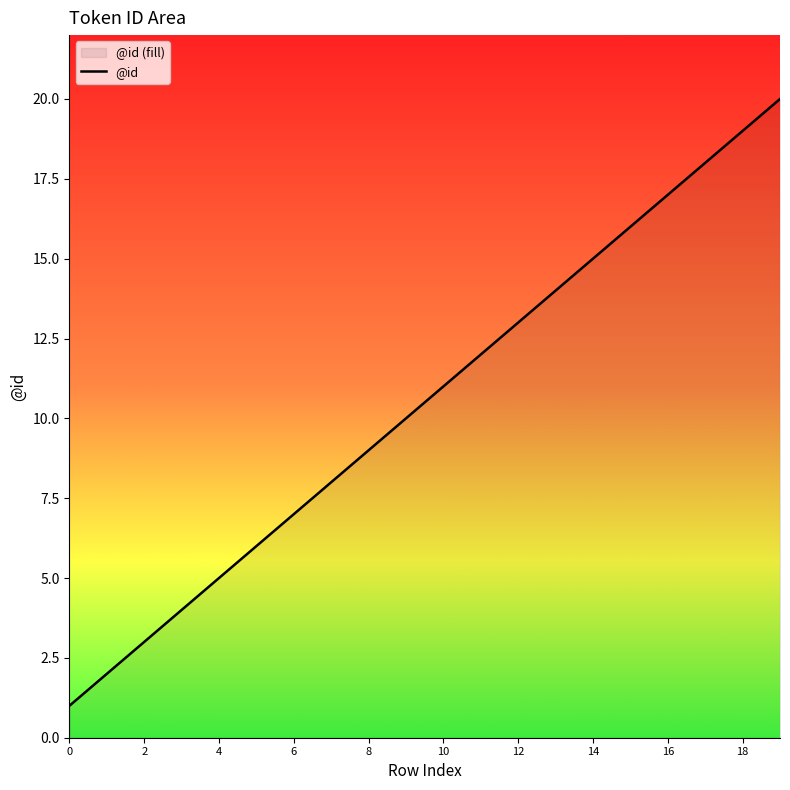

What is the difference between the maximum and minimum values?

19